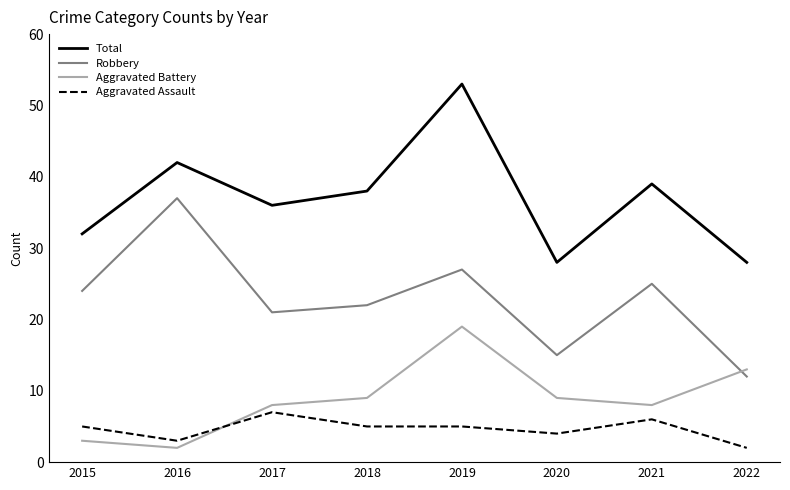

At 2018, list the series in order from smallest to largest.

Aggravated Assault, Aggravated Battery, Robbery, Total